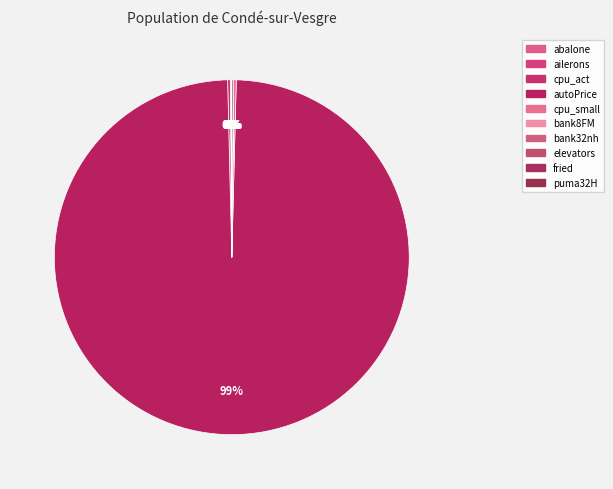

Rank the categories by value from highest to lowest.

autoPrice, cpu_act, cpu_small, fried, abalone, bank32nh, bank8FM, puma32H, elevators, ailerons